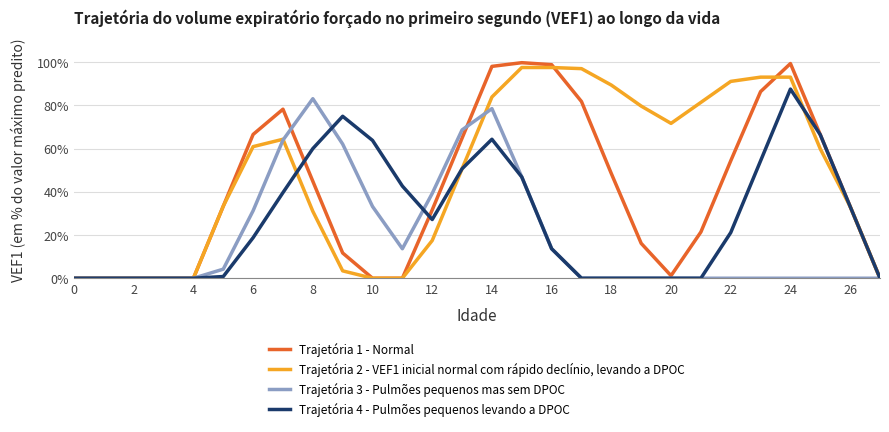

At how many categories does at least one series exceed 94?

5